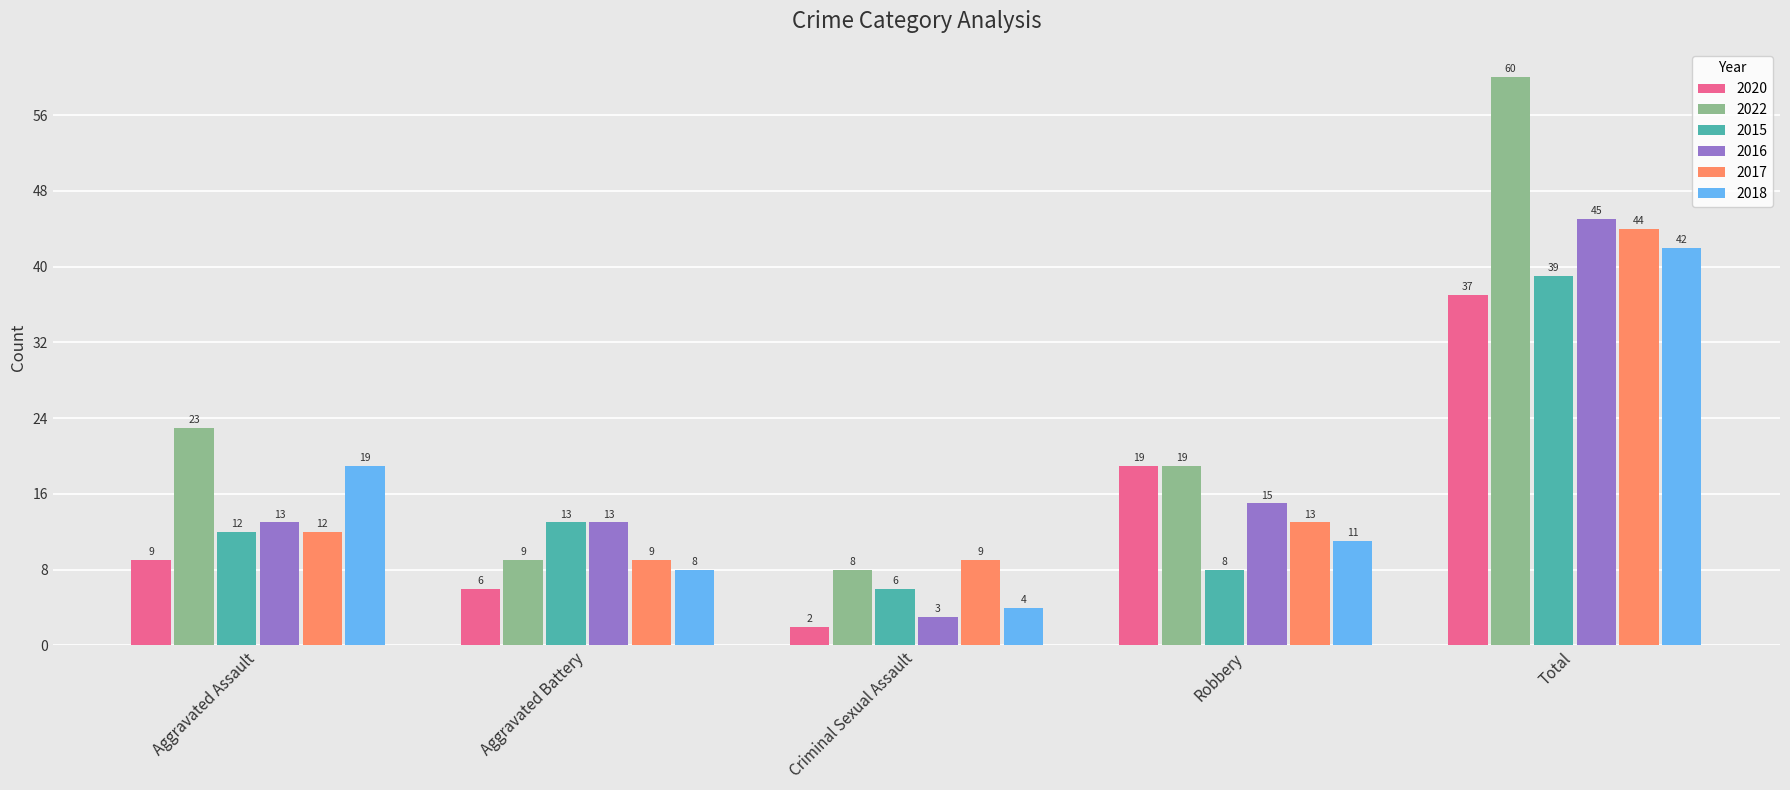

Which series has the largest total across all categories?

2022